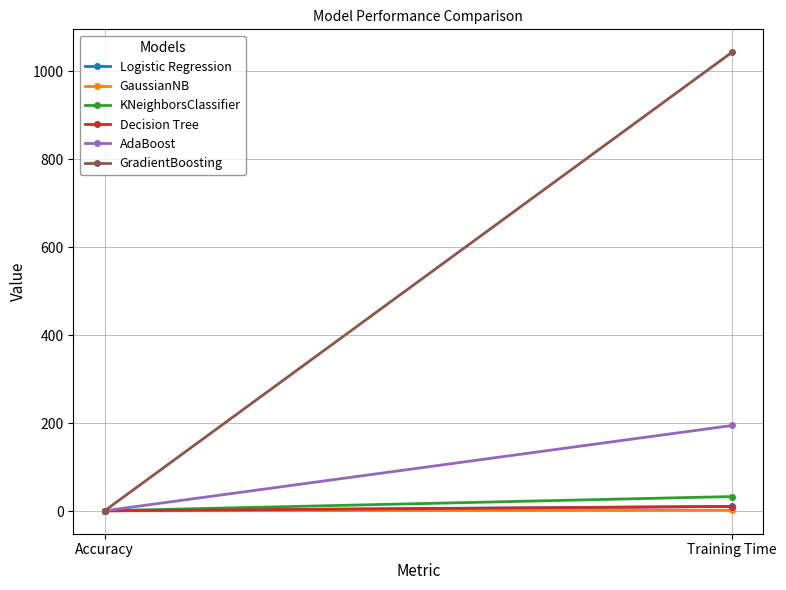

At Accuracy, list the series in order from largest to smallest.

KNeighborsClassifier, GradientBoosting, Decision Tree, AdaBoost, Logistic Regression, GaussianNB